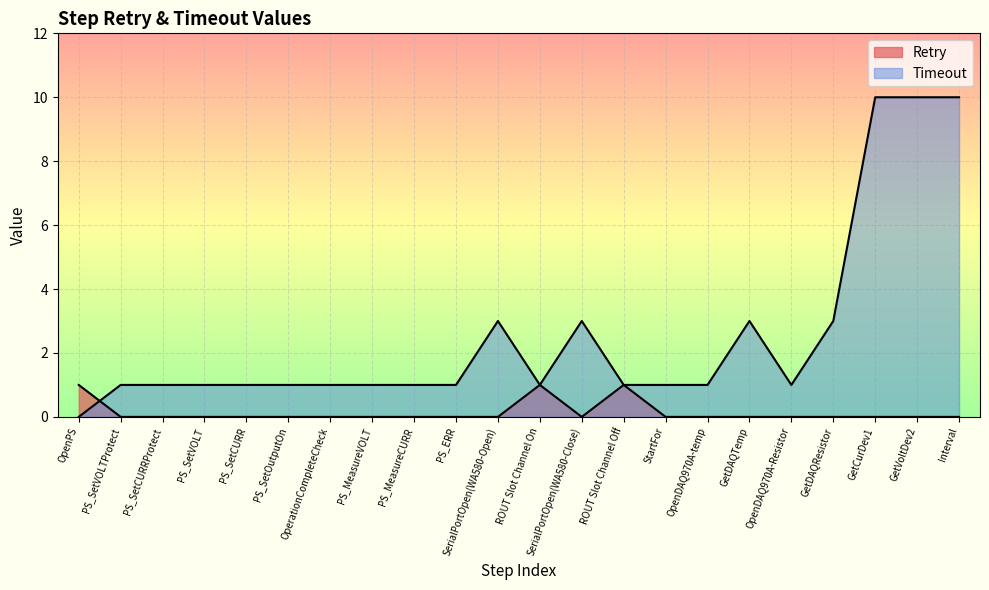

What position from the right is OpenDAQ970A-Resistor?

5